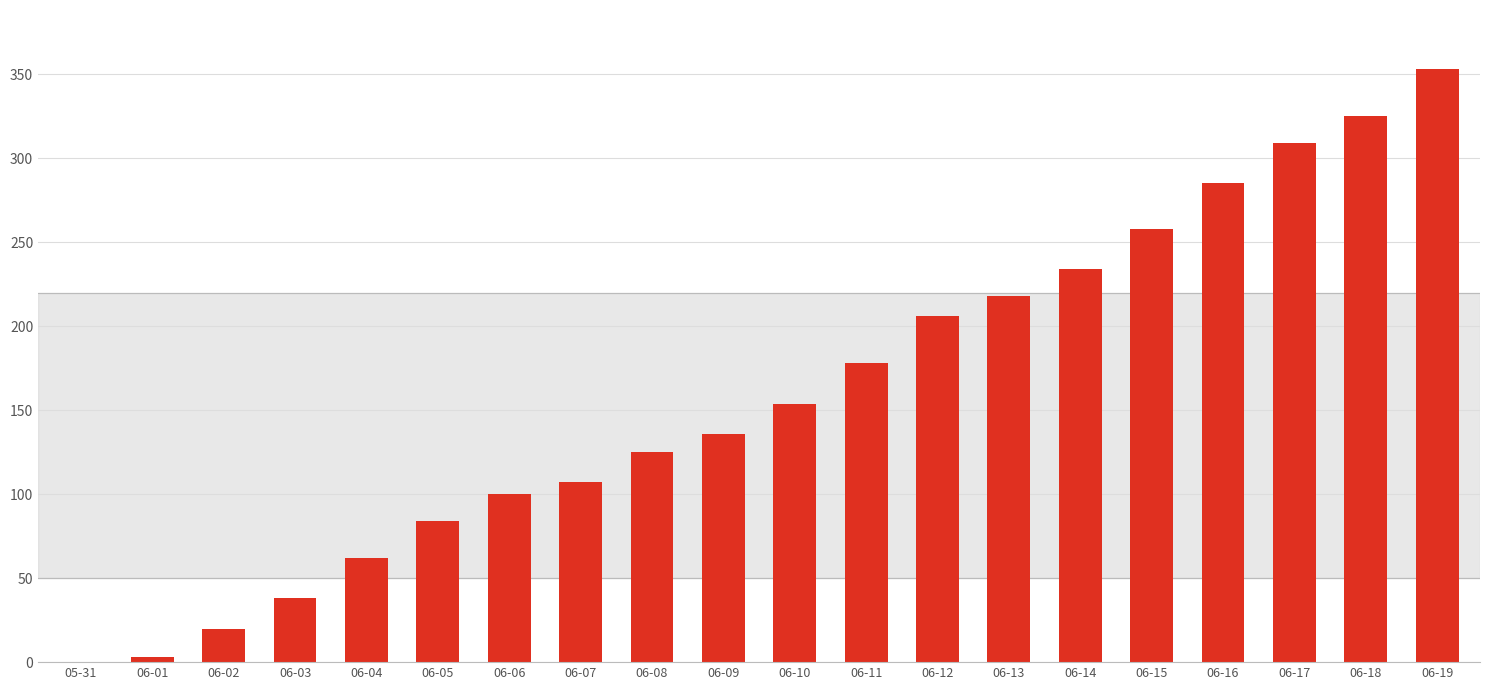

What is the difference between the values at 06-12 and 06-02?

186